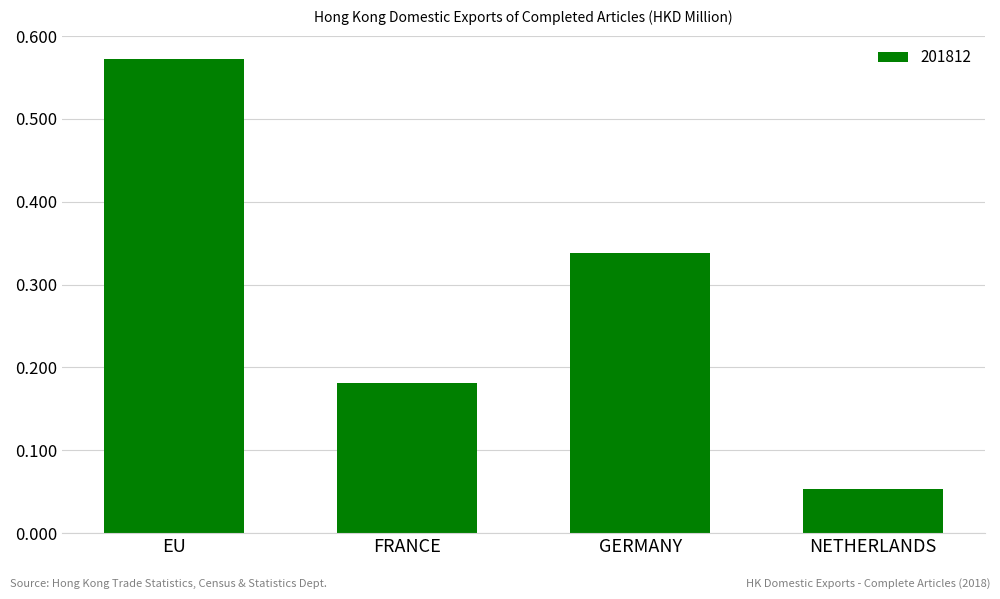

Is it true that the value at NETHERLANDS is 0.0?

False